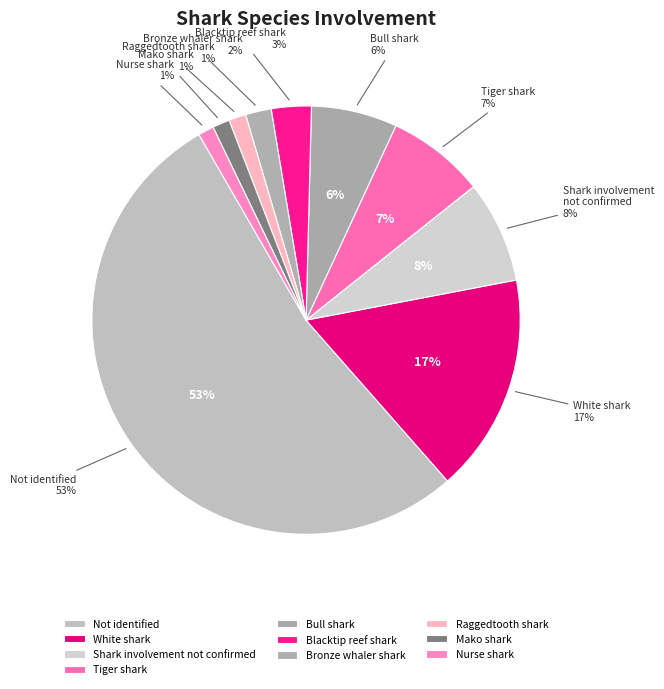

The Bronze whaler shark slice represents 9% of the pie. True or false?

False